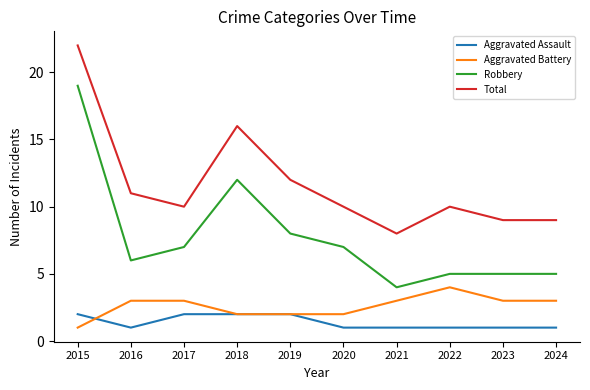

How many lines are shown in the chart?

4